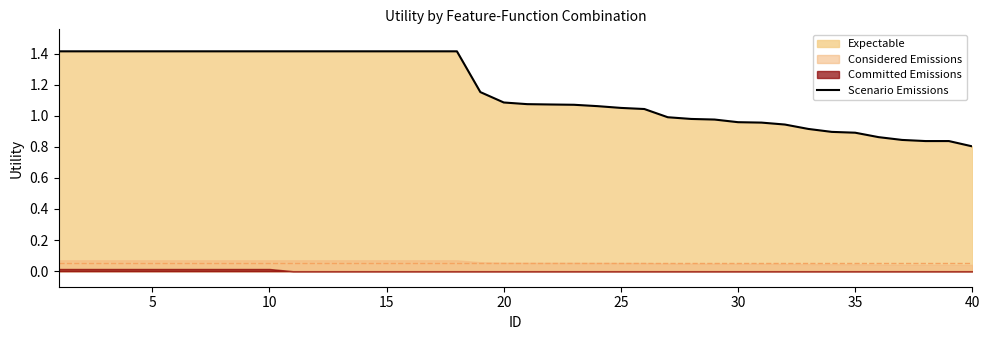

True or false: Scenario Emissions has a value of 2.3 at 15.

False